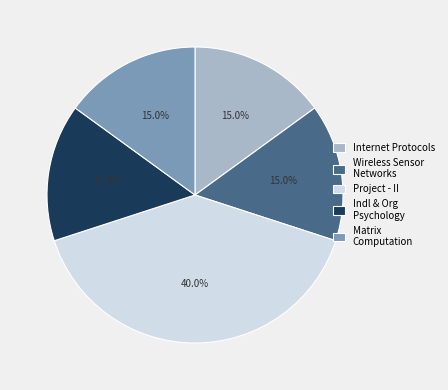

Approximately how many times larger is the value at Project - II compared to Wireless Sensor Networks?

2.7